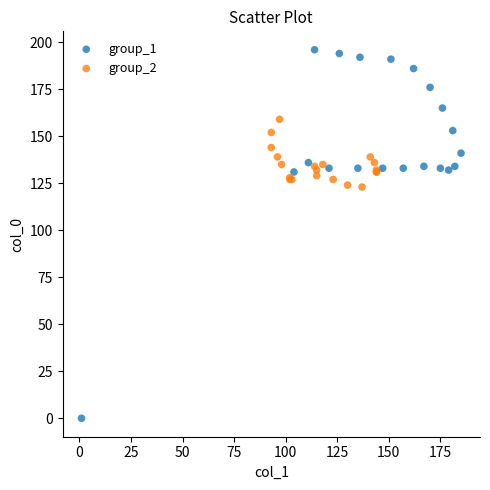

Which series reaches the minimum Y coordinate?

group_1